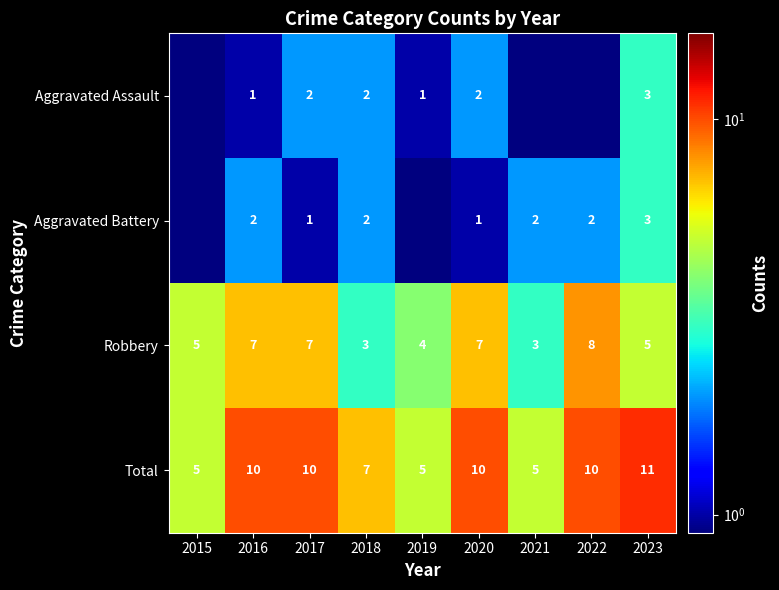

Is the value of Robbery at 2023 greater than the value of Aggravated Battery at 2020?

Yes